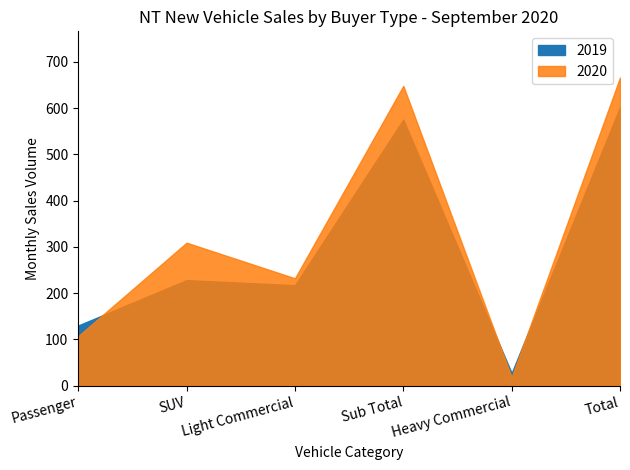

After their last crossing, which series has the higher values: 2020 or 2019?

2020